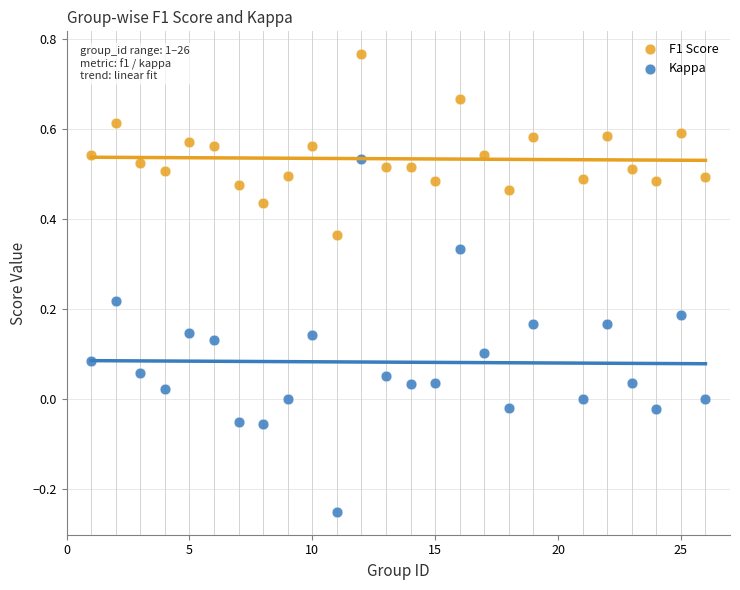

Which series has the largest Y range (max minus min)?

Kappa